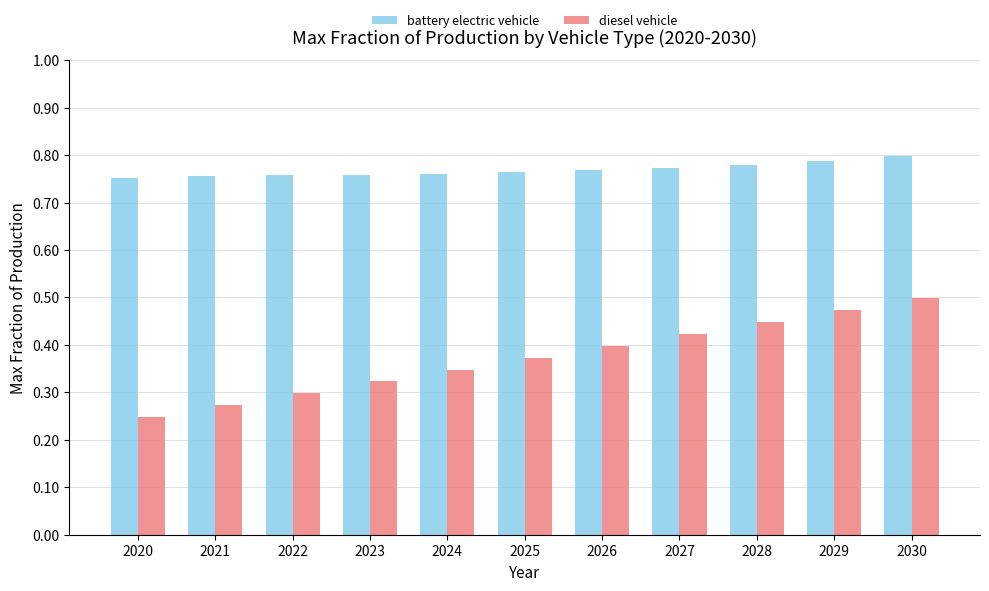

How many bars are there in total?

22